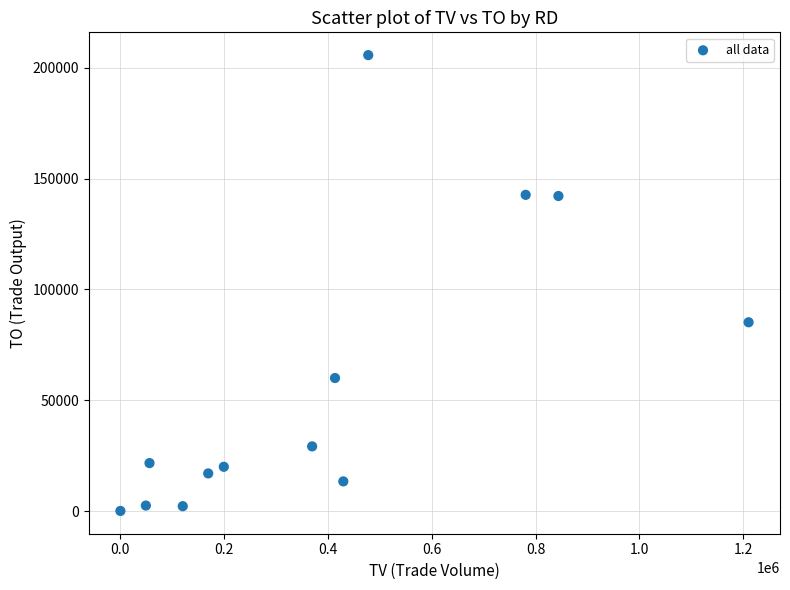

What Y value in the scatter plot is closest to 102915?

85200